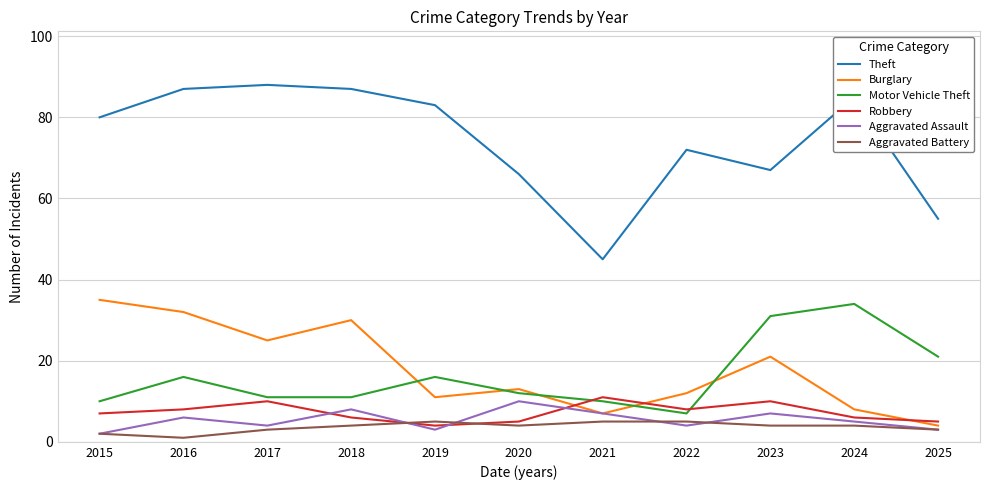

Which series changed the most between 2016 and 2022?

Burglary